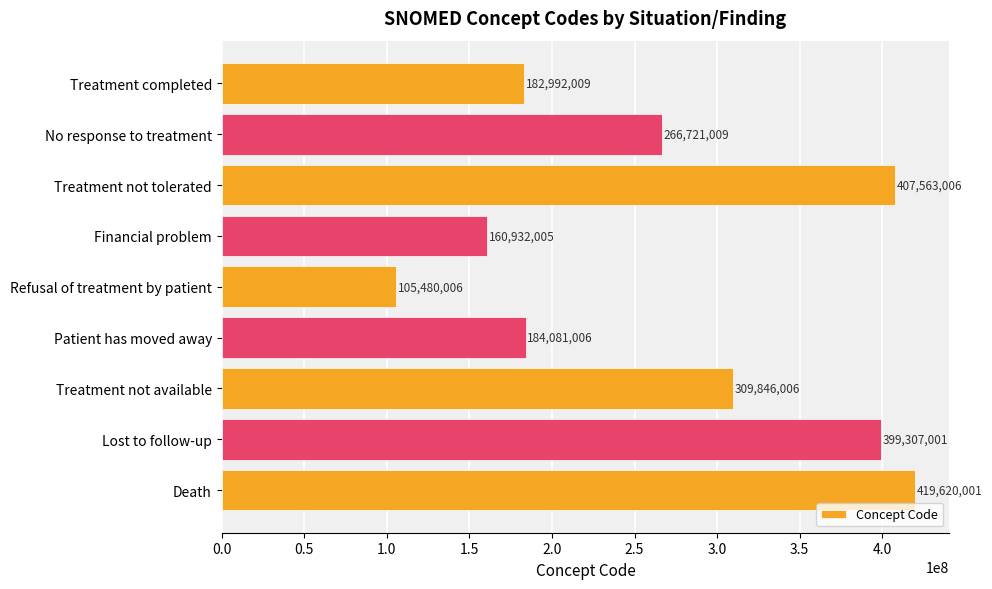

True or false: the data shows 182992009 at Treatment completed.

True